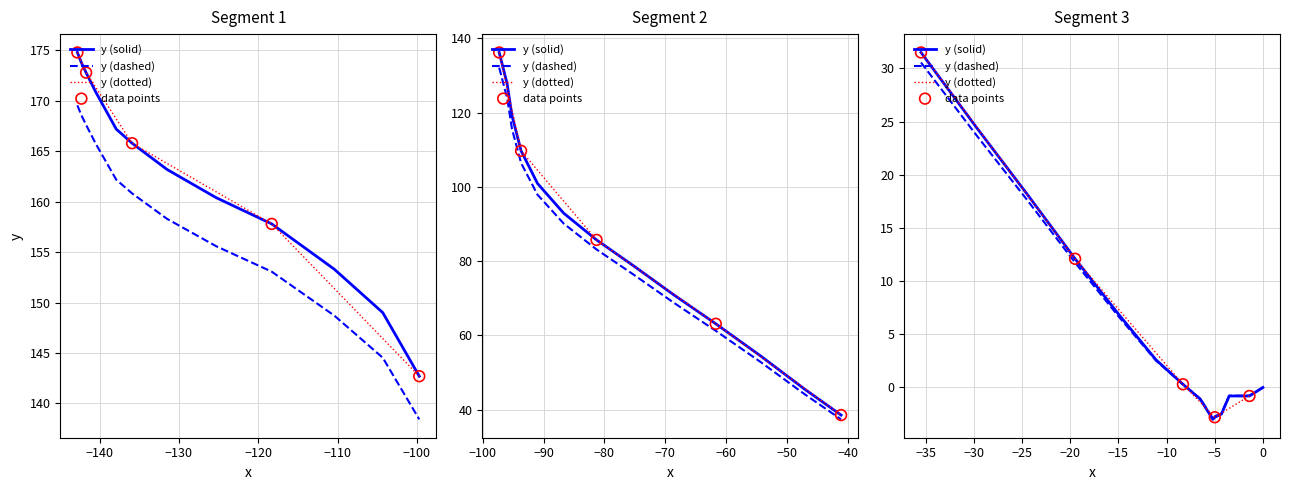

Is the value of y at 12 greater than the value of x at 0?

Yes